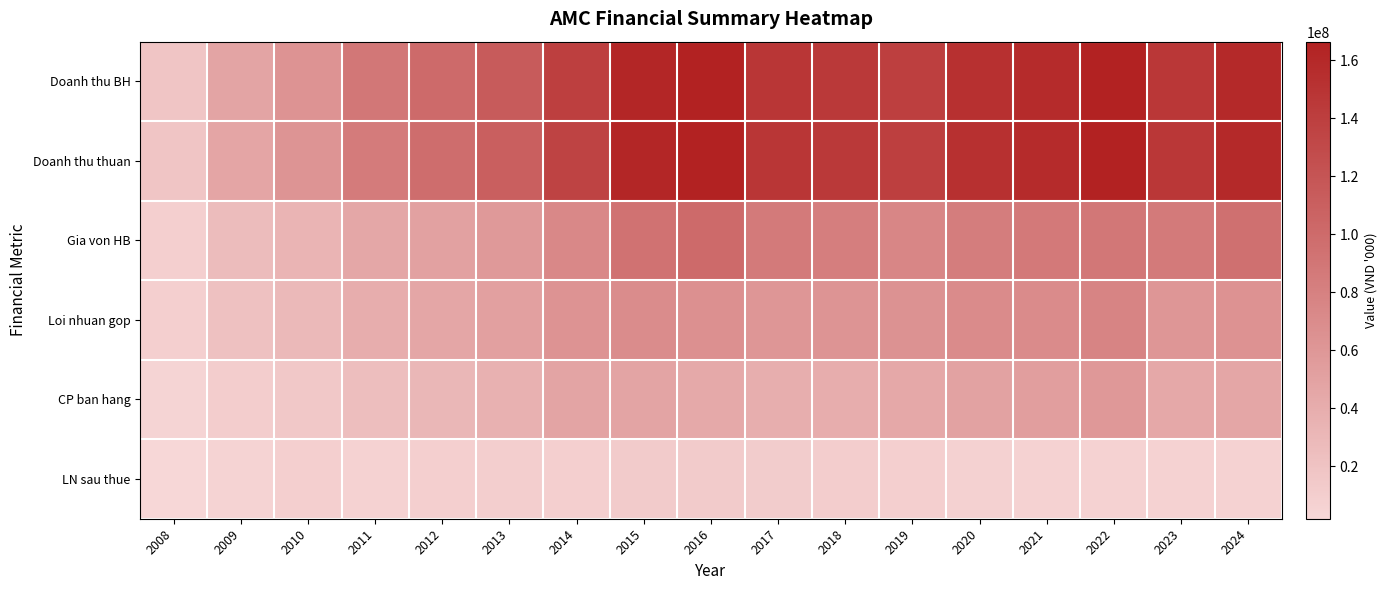

Reading left to right, what are all the values shown in this chart?

Doanh thu BH: 2008=18305063	2009=47751654	2010=63038572	2011=88935484	2012=100552560	2013=113897129	2014=139130209	2015=162214596	2016=166425731	2017=147497011	2018=144586013	2019=139175750	2020=153539180	2021=157803609	2022=165171459	2023=146862618	2024=159789927
Doanh thu thuan: 2008=18281126	2009=47408619	2010=61806620	2011=84889628	2012=97238923	2013=110466782	2014=136216511	2015=162214596	2016=166389413	2017=147497011	2018=144586013	2019=139175750	2020=153539180	2021=157803609	2022=165171459	2023=146862618	2024=159789927
Gia von HB: 2008=9425426	2009=26063229	2010=32958610	2011=45617571	2012=50871032	2013=58448276	2014=72930417	2015=92696059	2016=100765319	2017=86612779	2018=82351013	2019=74792352	2020=82947805	2021=87009377	2022=88521723	2023=85929673	2024=95682599
Loi nhuan gop: 2008=8855701	2009=21345389	2010=28848009	2011=39272057	2012=46367890	2013=52018506	2014=63286093	2015=69518536	2016=65624093	2017=60884232	2018=62235000	2019=64383398	2020=70591376	2021=70794232	2022=76649736	2023=60932945	2024=64107328
CP ban hang: 2008=4599887	2009=11416185	2010=14876179	2011=24308661	2012=31070600	2013=36101423	2014=48030617	2015=47721352	2016=43275900	2017=38779074	2018=39562042	2019=43857888	2020=49788334	2021=53873237	2022=58574319	2023=44054881	2024=46777057
LN sau thue: 2008=1946318	2009=5698160	2010=9003435	2011=6264847	2012=8698447	2013=9768070	2014=9515791	2015=12260889	2016=12644851	2017=12058308	2018=10789753	2019=9085935	2020=7619996	2021=7079046	2022=6319472	2023=6436466	2024=6186953